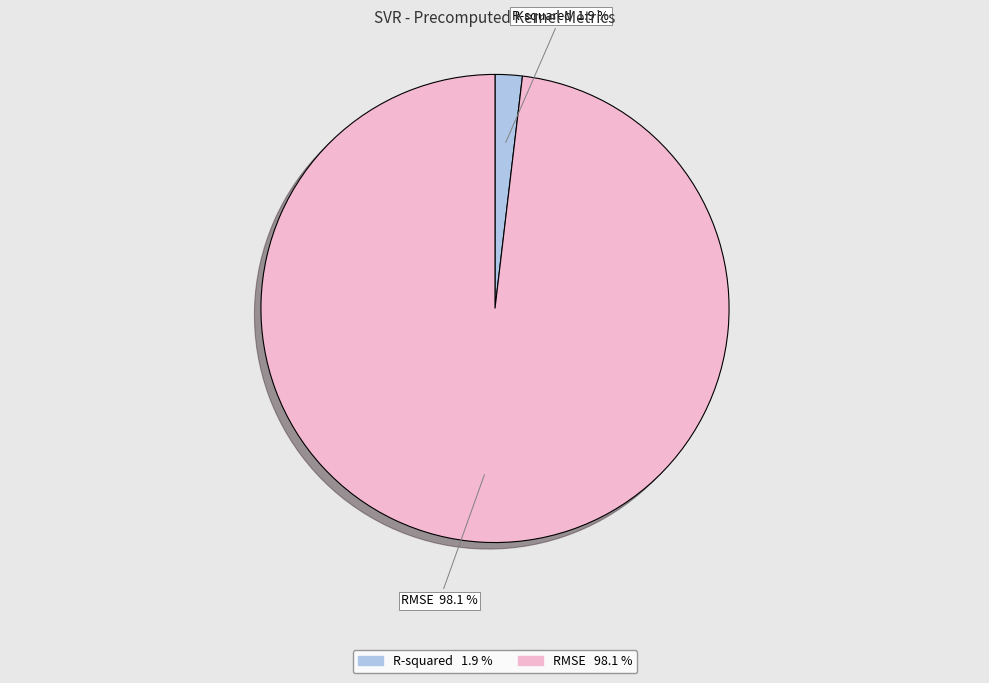

To the nearest percent, what portion does R-squared represent?

2%